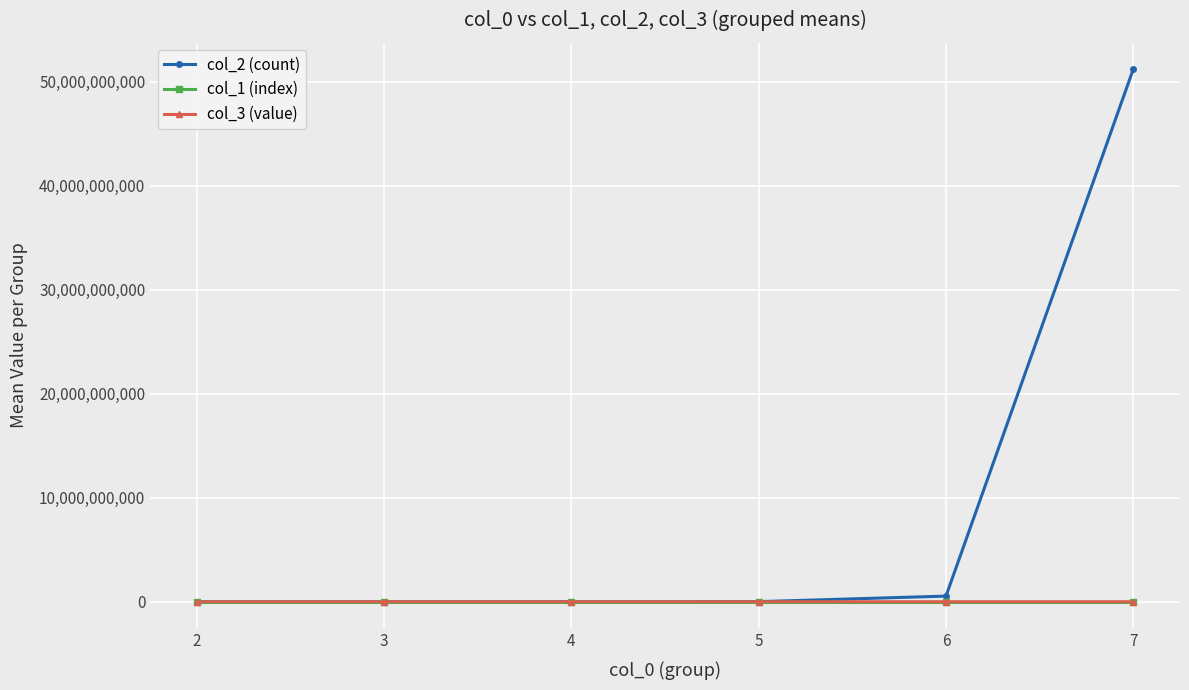

What is the average value of the col_3 (value) series?

19429.2